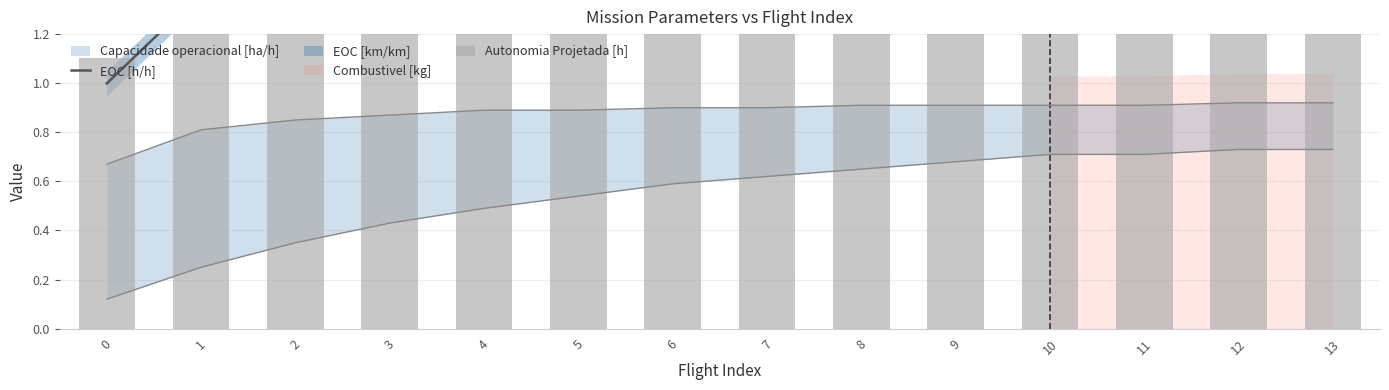

How many values in the Autonomia Projetada [h] series exceed 8?

7